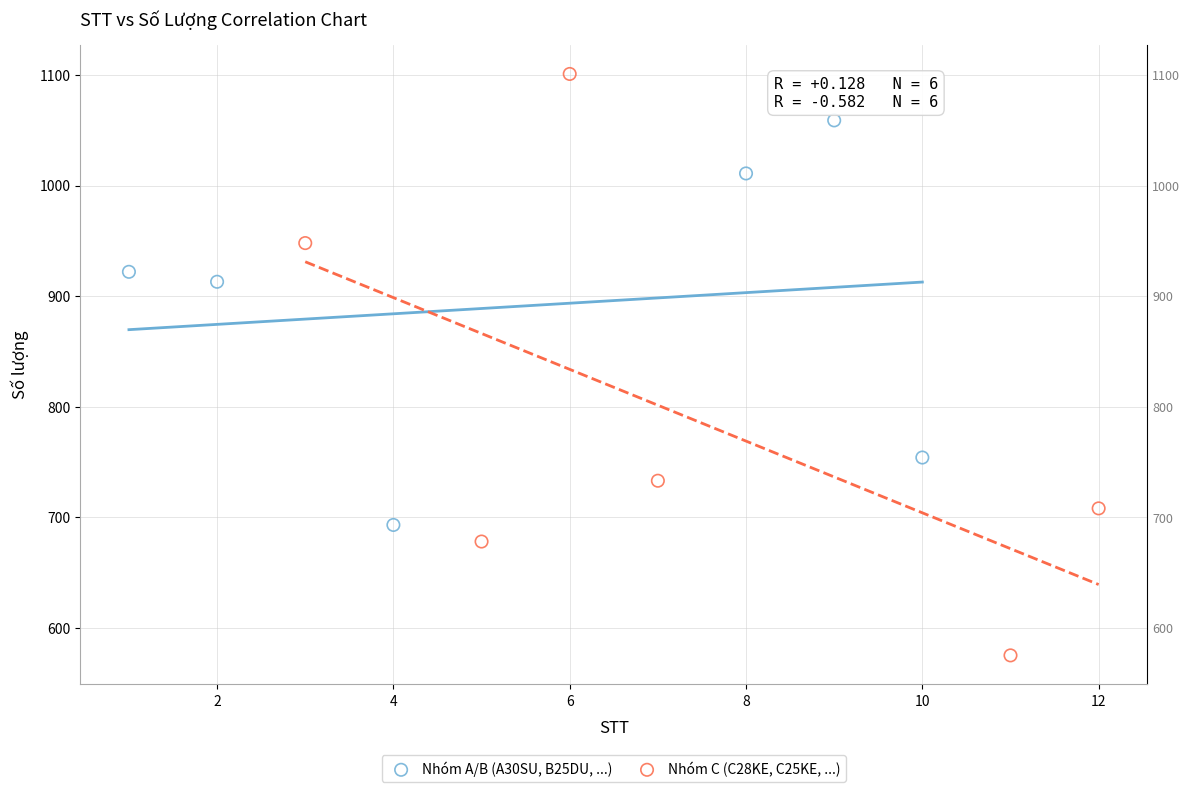

Which series has the largest Y range (max minus min)?

Nhóm C (C28KE, C25KE, ...)